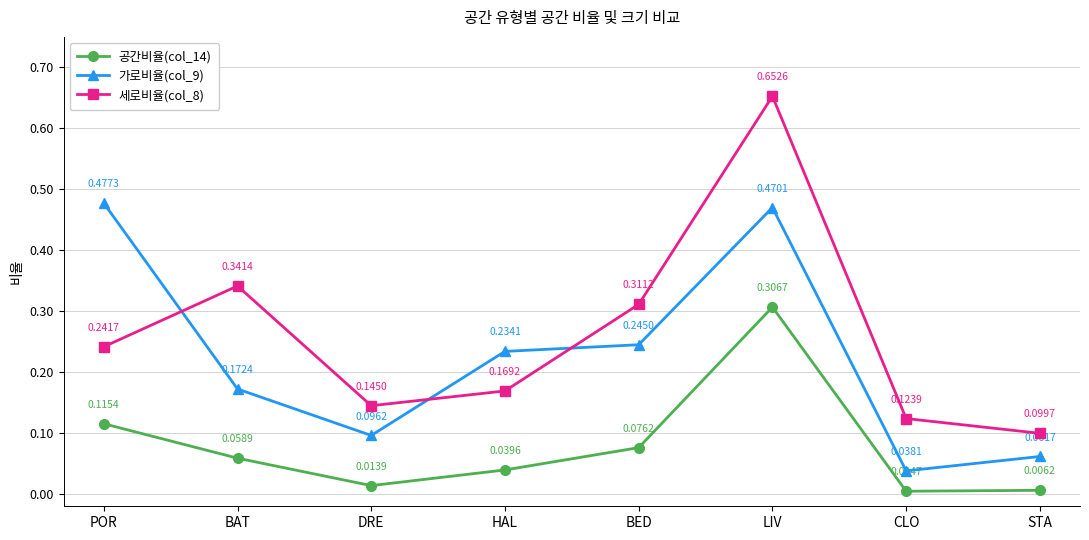

True or false: 공간비율(col_14) and 가로비율(col_9) cross at least once.

False